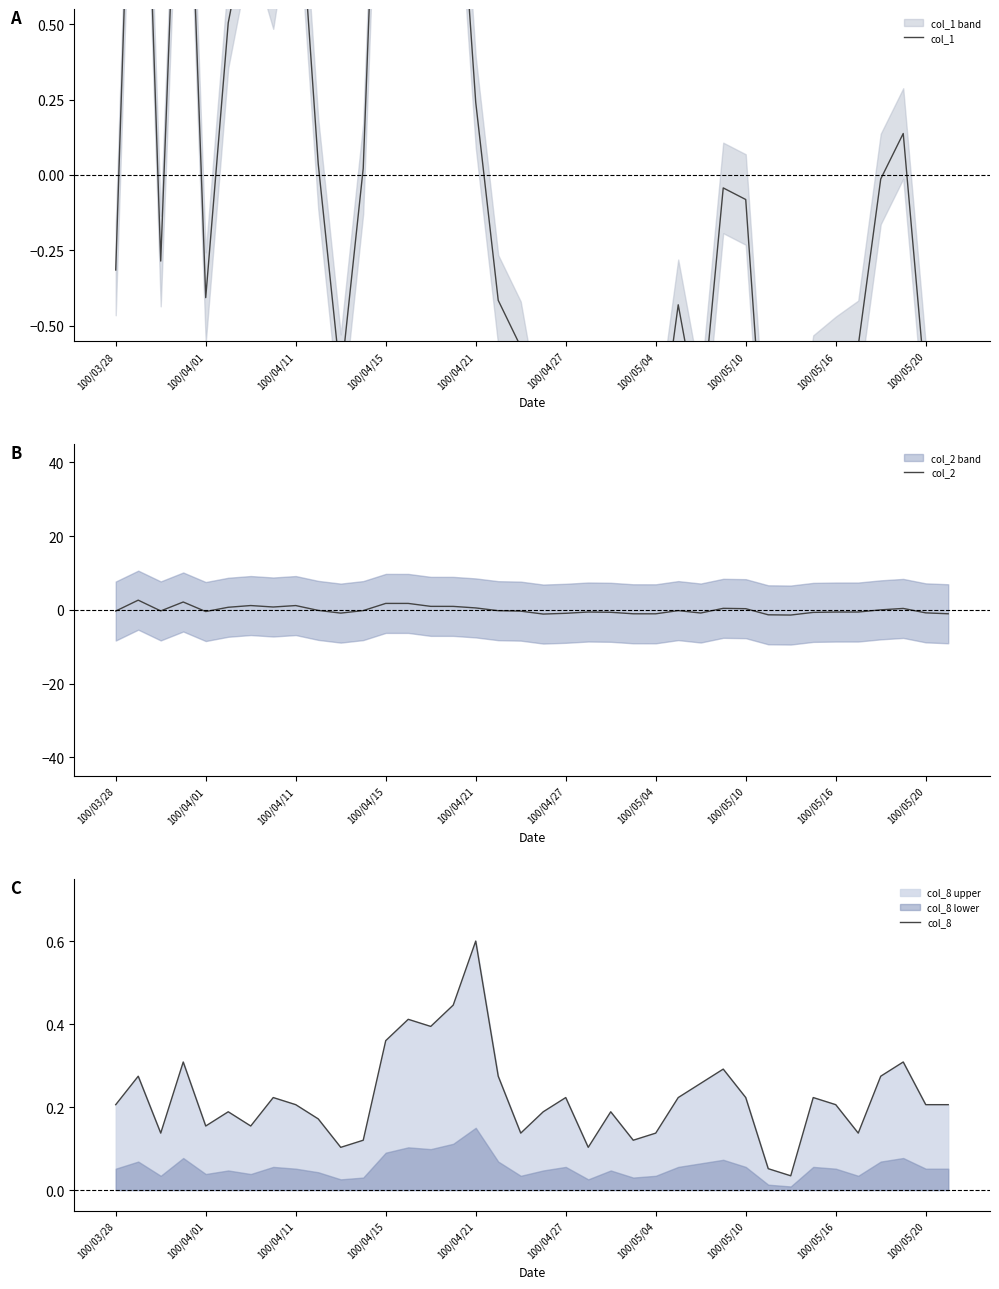

True or false: col_8 has a value of 0.2 at 100/05/20.

True